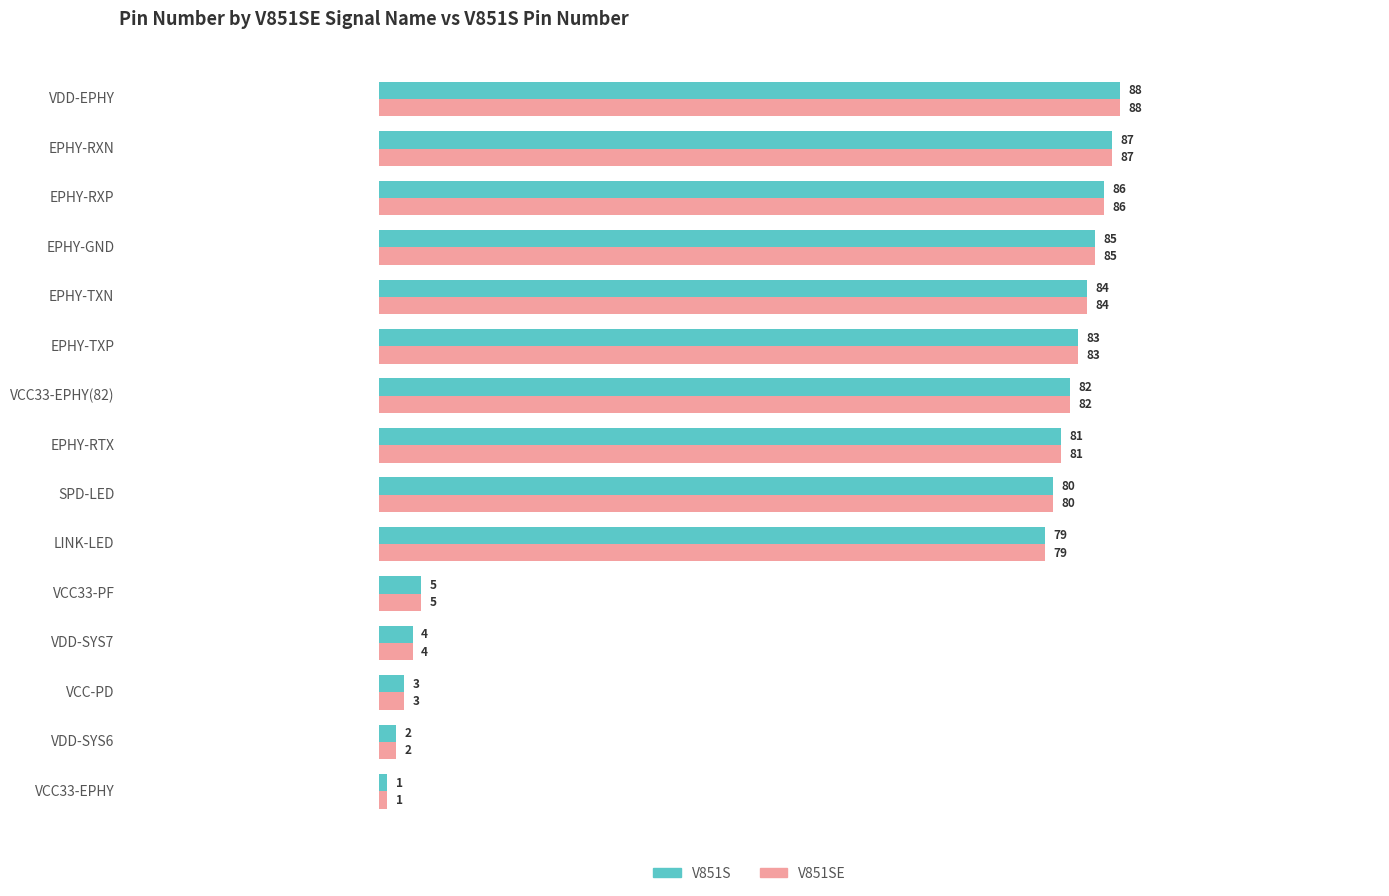

What is the sum of the V851S values at VDD-SYS6 and EPHY-TXP?

85